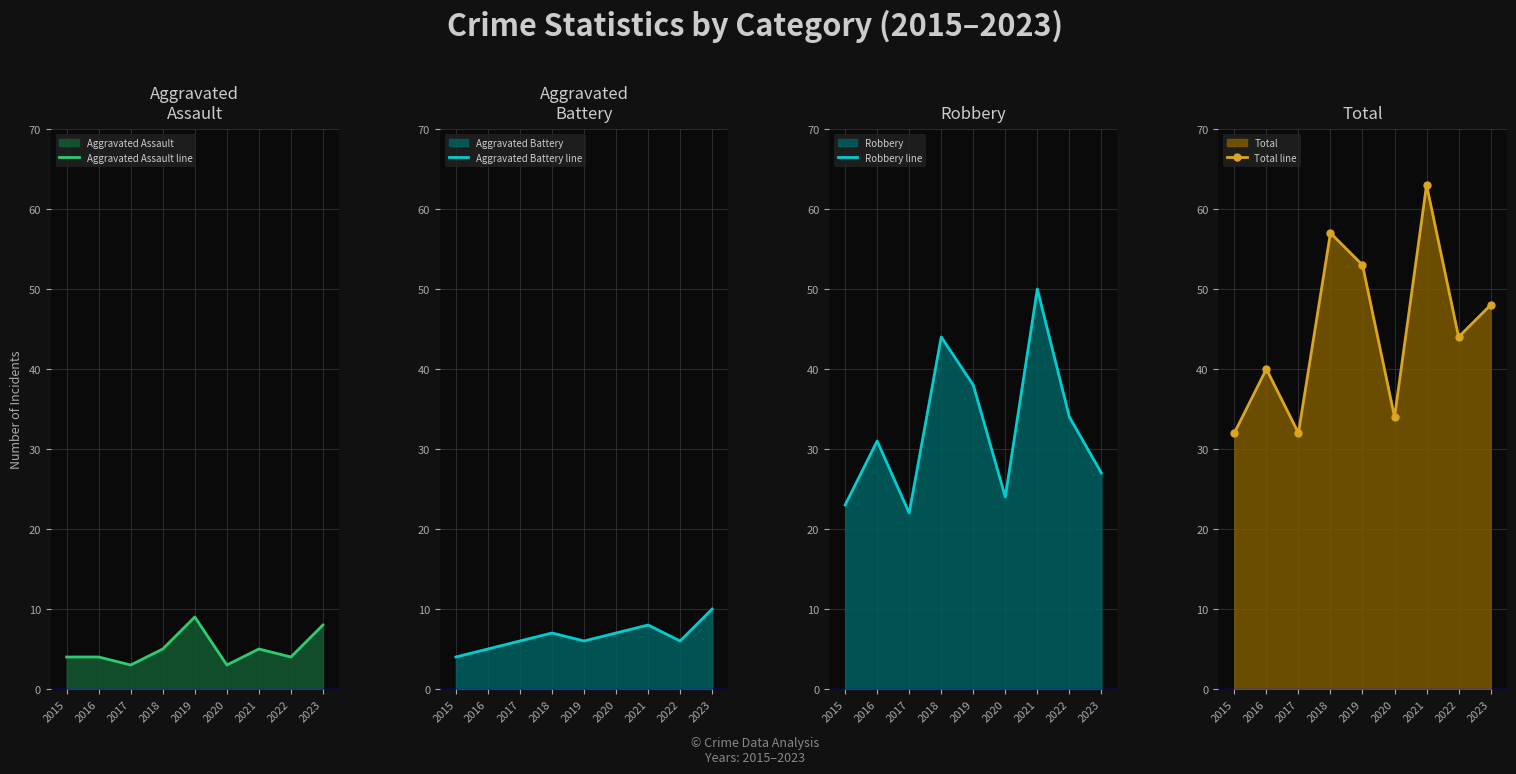

What is the difference between the maximum and minimum values in the Robbery line series?

28